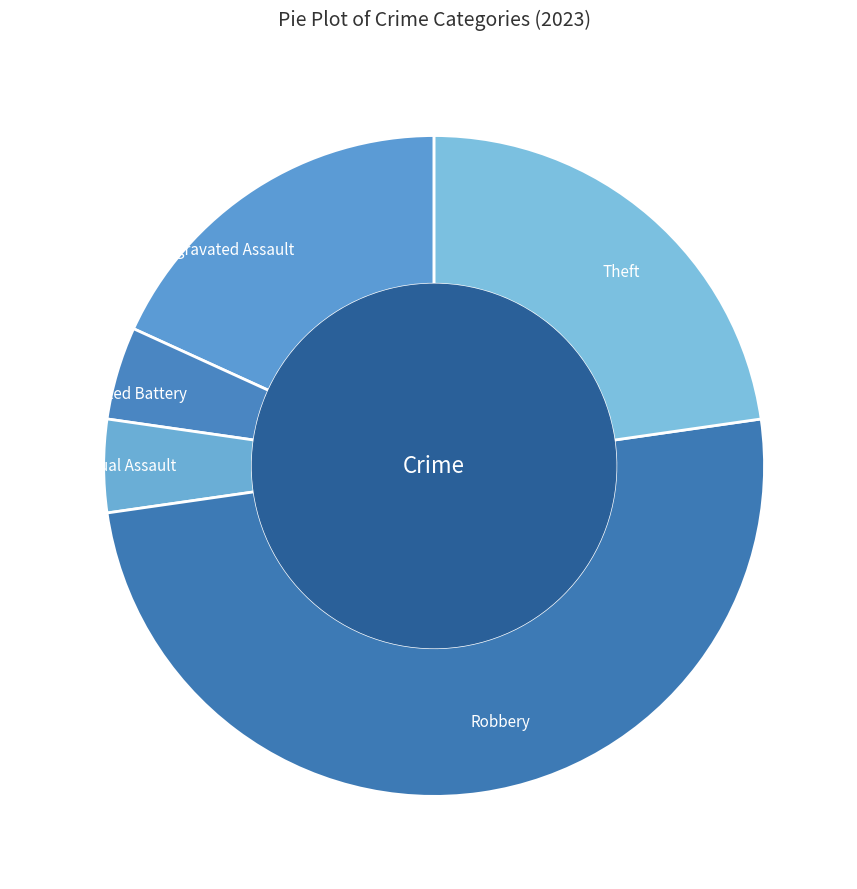

Which category has the biggest portion of the pie?

Robbery